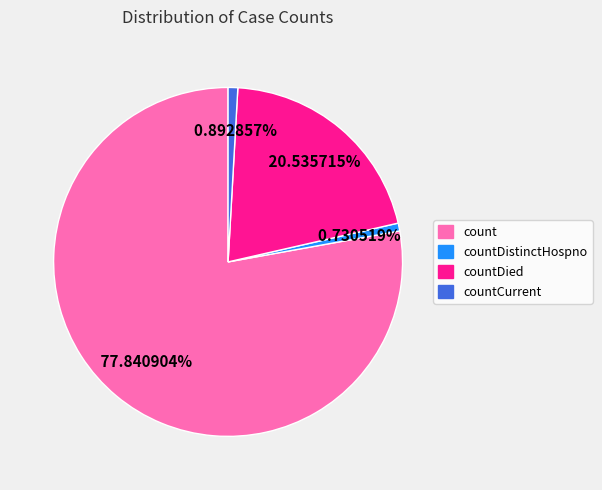

What is the largest slice in the pie chart?

count